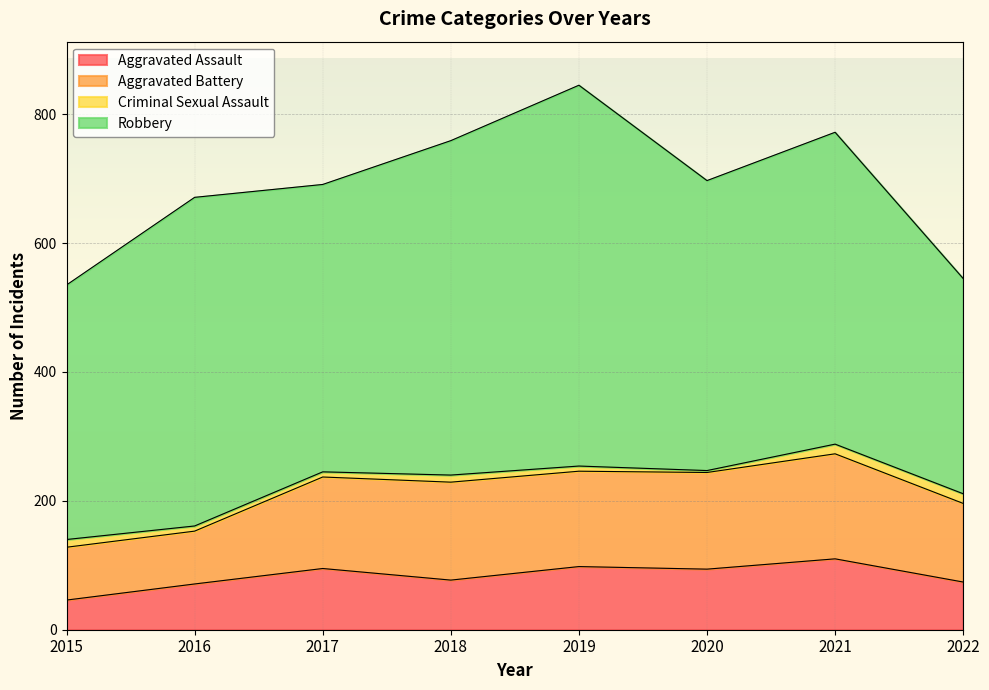

What is the difference between the maximum and second lowest values in the Aggravated Assault series?

39